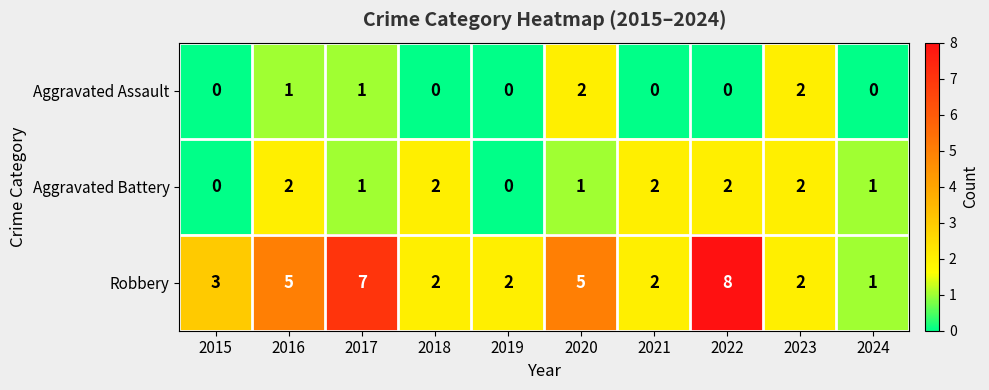

How many data points in Aggravated Battery are less than 2?

5